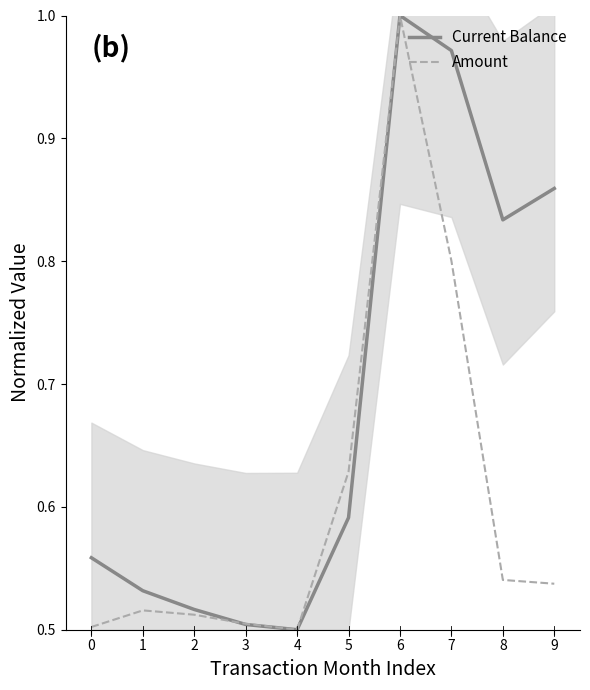

Count the number of data series in this chart.

2